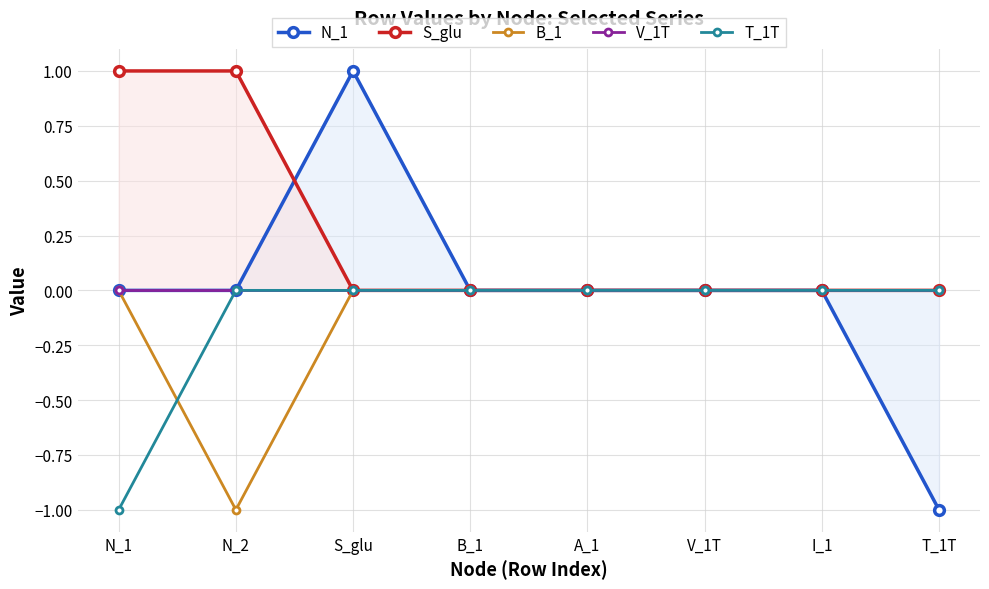

True or false: S_glu and V_1T intersect in this chart.

False